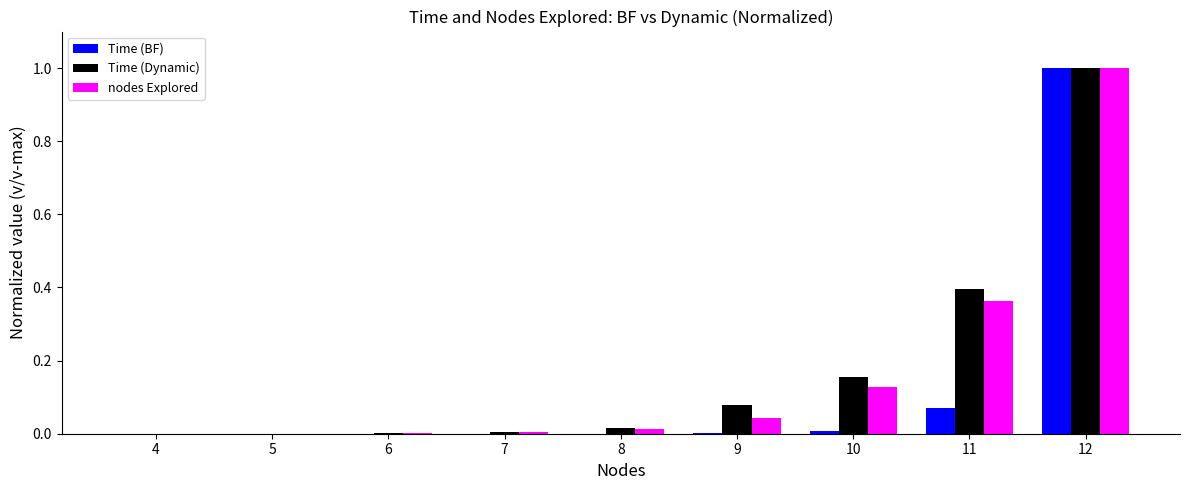

Is it true that nodes Explored equals 0.0 at 5?

True